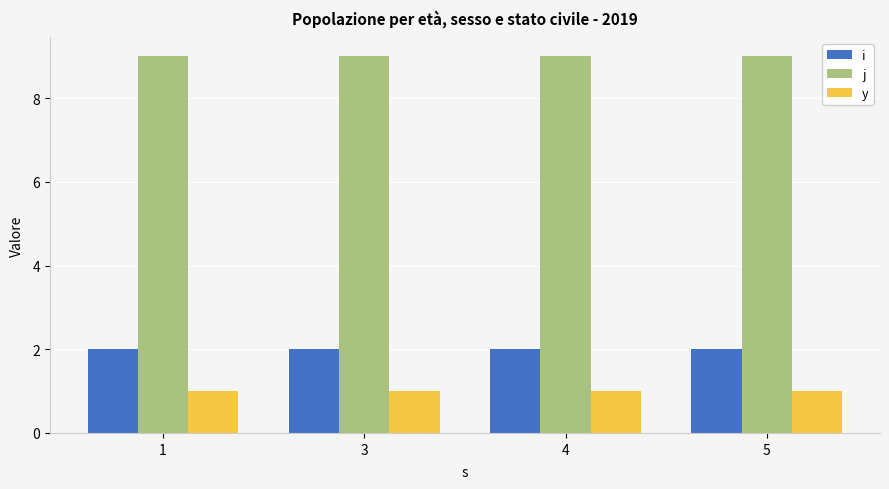

What is the highest value of the j series?

9